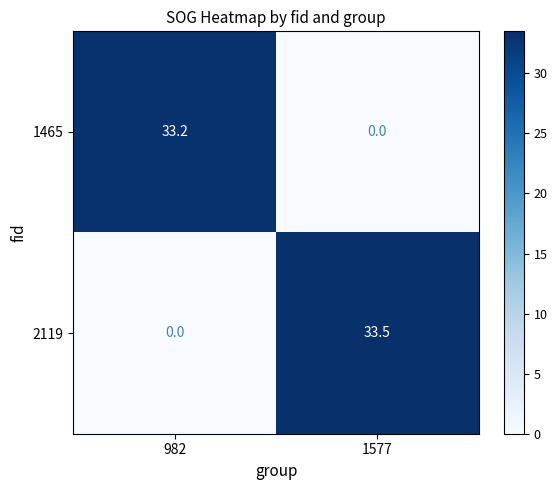

Read the 1465 value at 982.

33.2